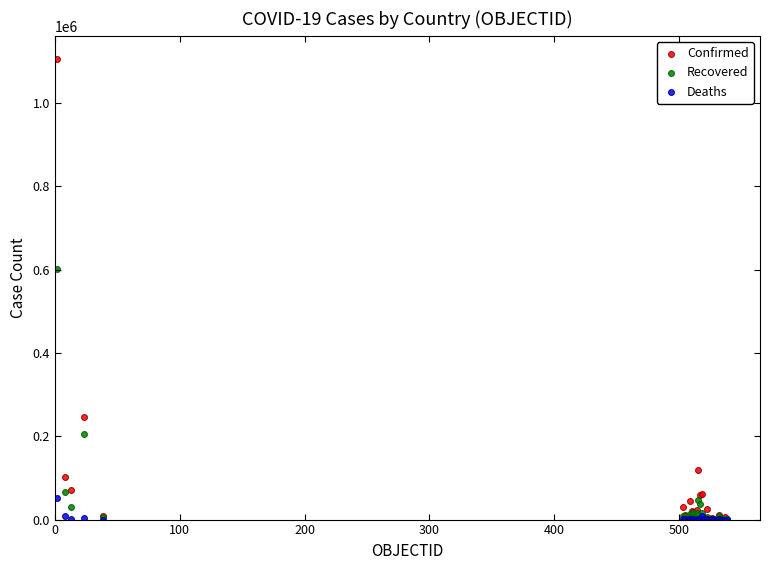

In the Recovered series, what Y value is closest to 300876?

205397